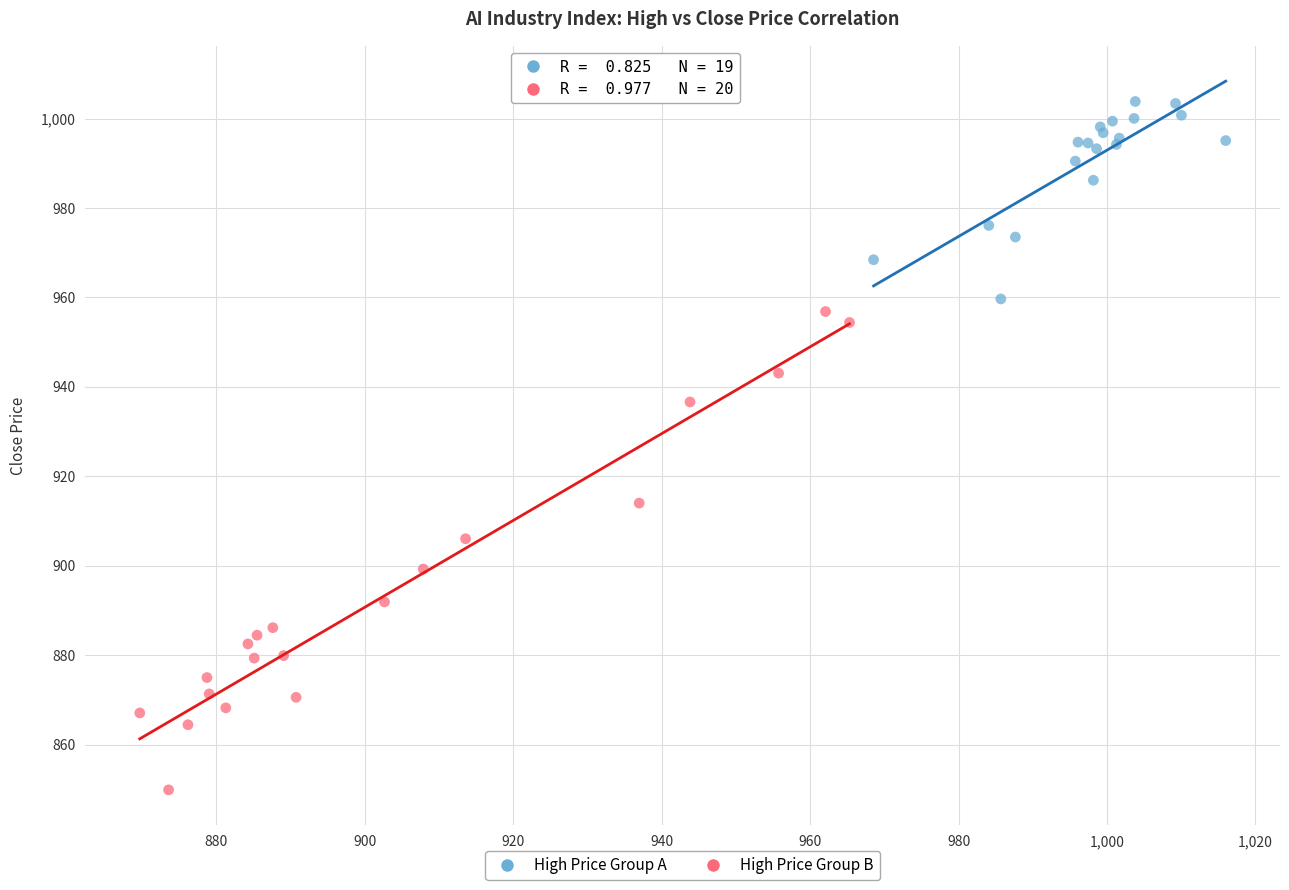

Which series contains the highest Y value?

High Price Group A